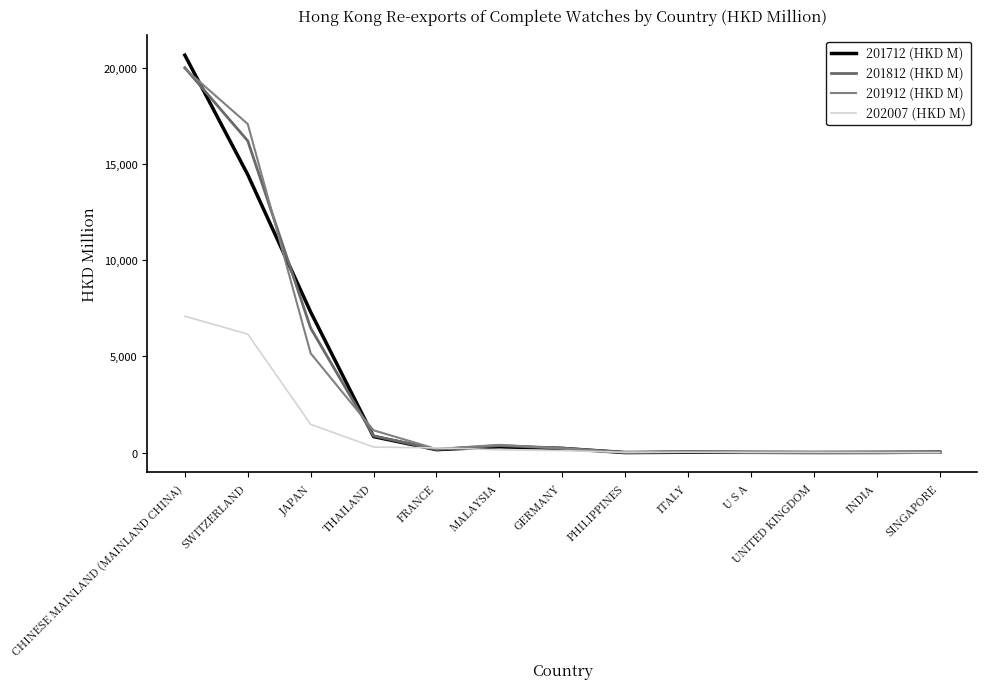

How many categories are shown in the chart?

13